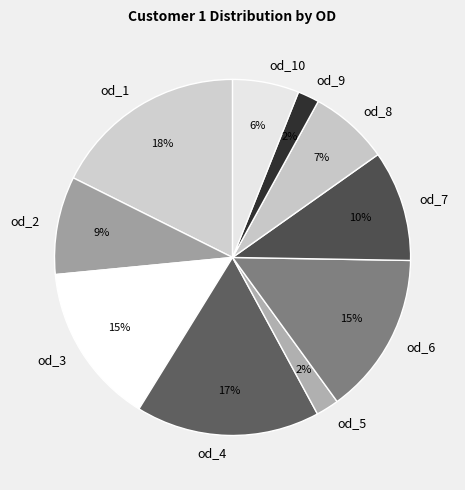

Does od_9 account for over 50% of the chart?

No